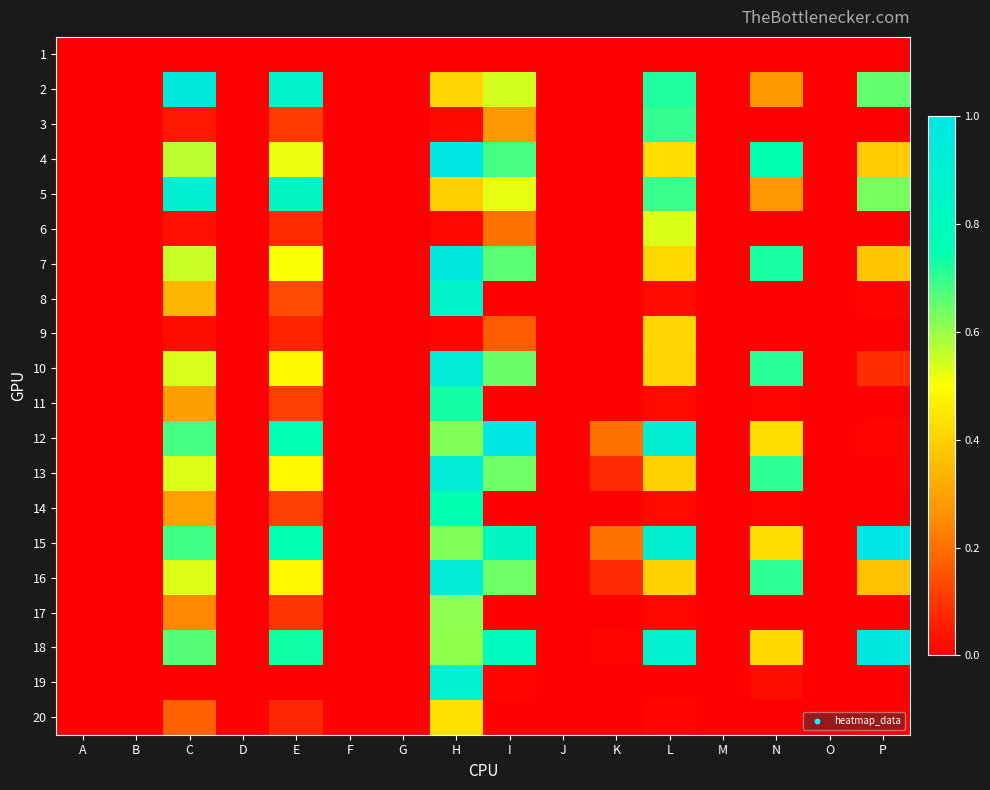

At which category is the sum across all series the highest?

H